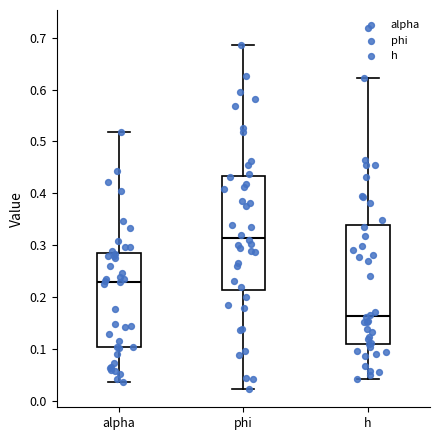

Where does the upper whisker of the box for phi end on the y-axis? The values are not printed on the chart, so give them approximately, as read against the axis.

0.69